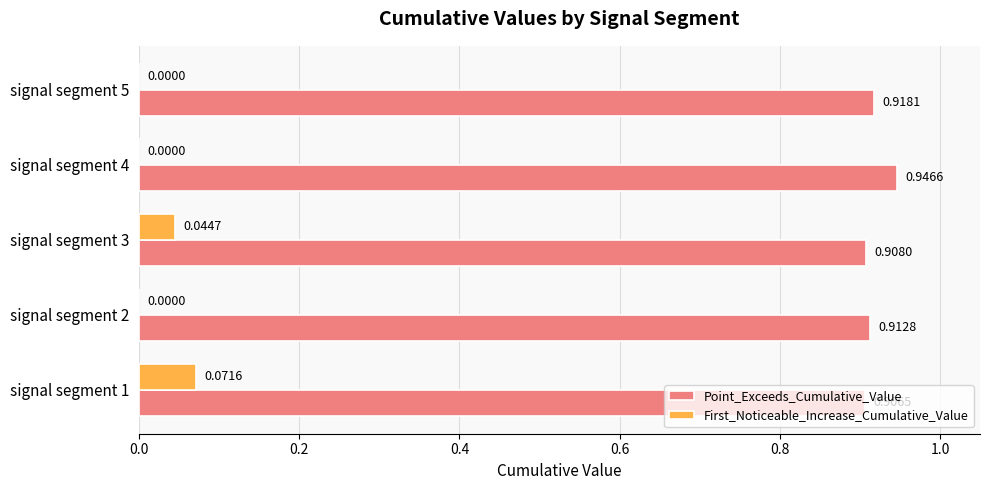

Which series changed the most between signal segment 1 and signal segment 3?

First_Noticeable_Increase_Cumulative_Value